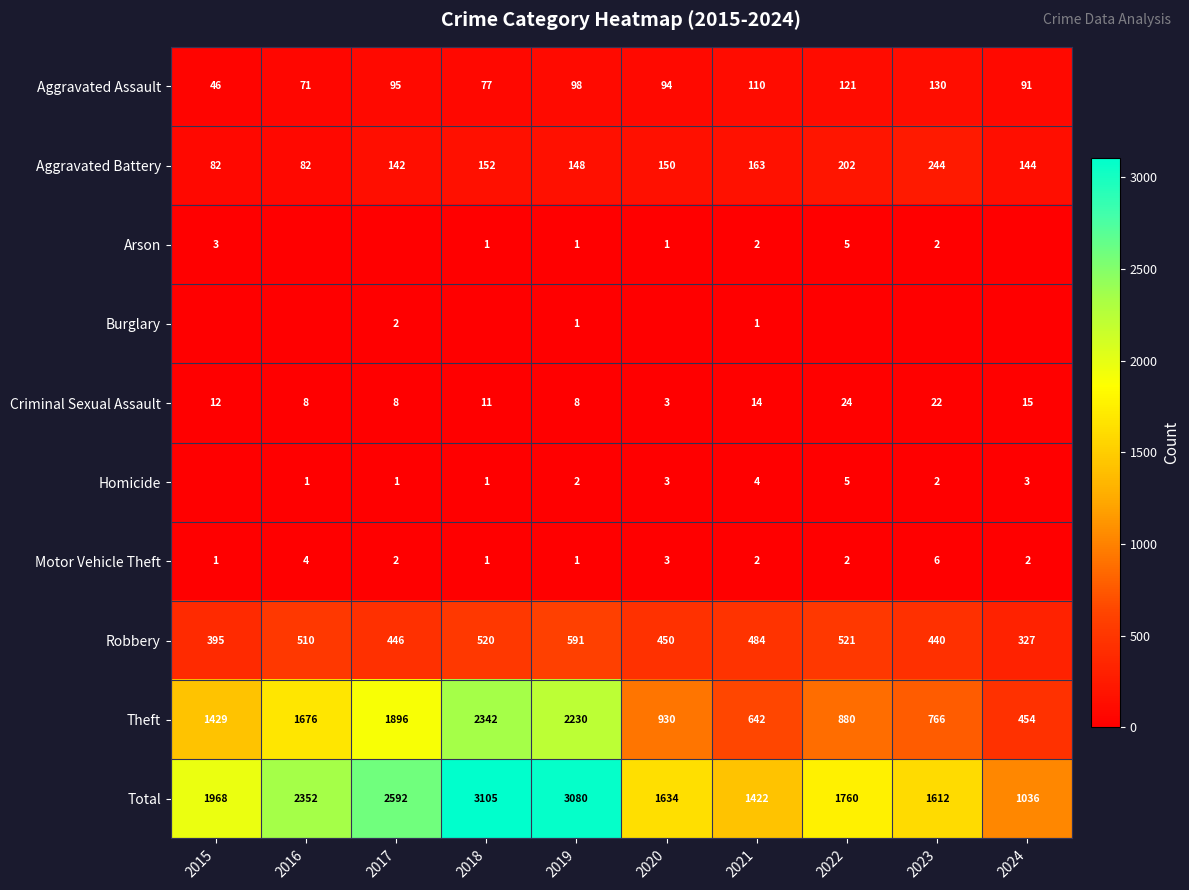

Is the value of Aggravated Assault at 2017 greater than the value of Motor Vehicle Theft at 2018?

Yes